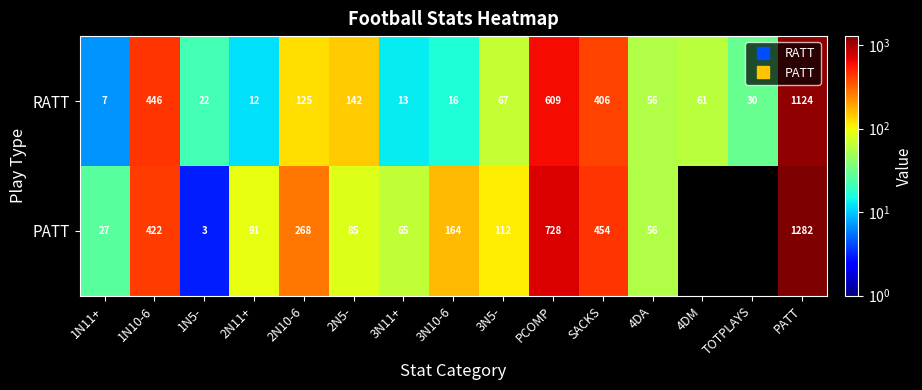

Which category has the highest value in the RATT series?

PATT